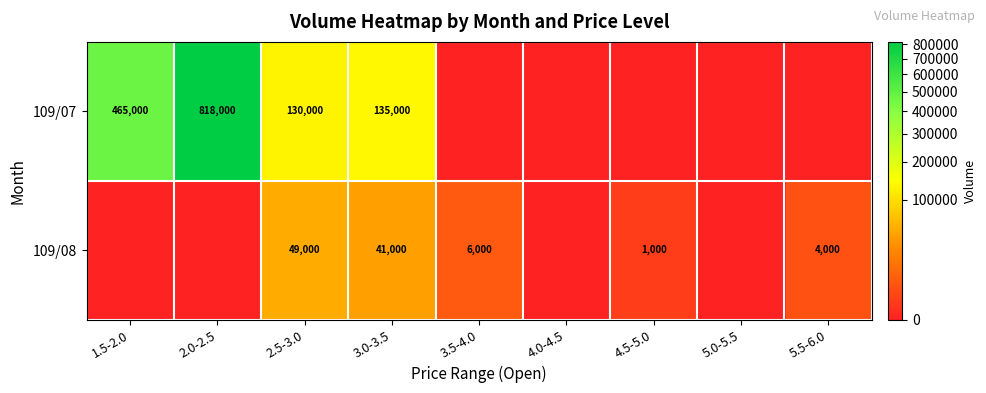

What is the sum of the 109/08 values at 5.5-6.0 and 3.0-3.5?

45000